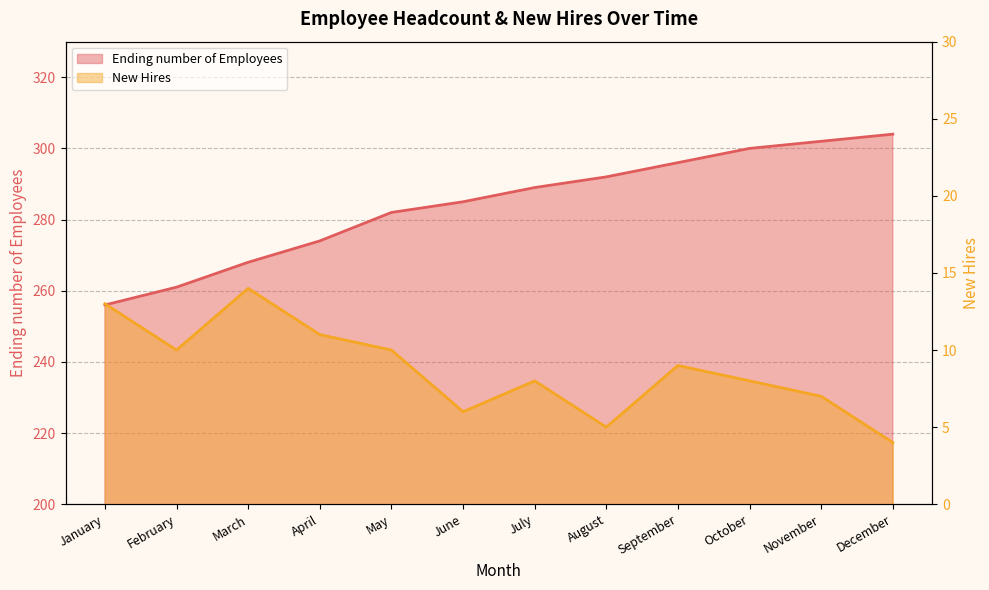

How many lines are shown in the chart?

2